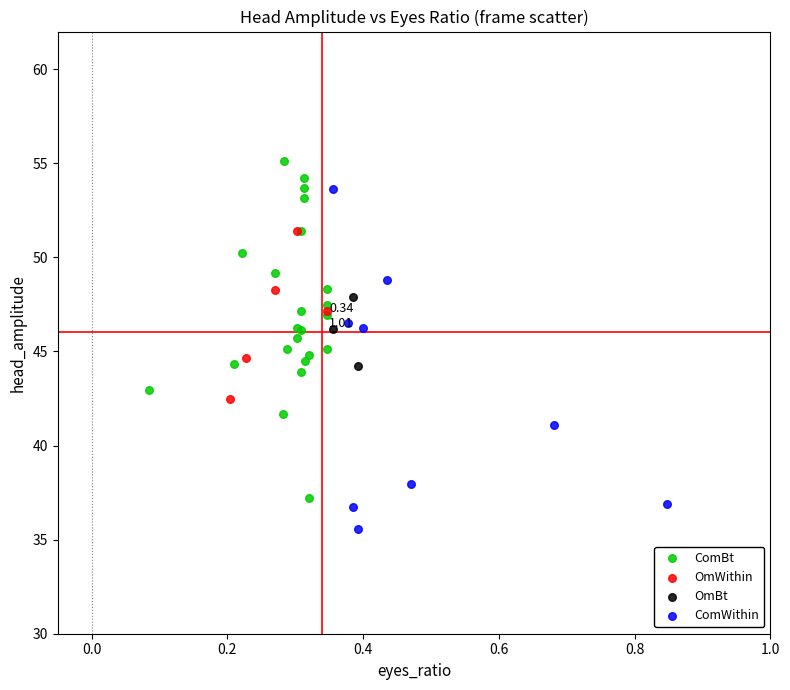

Which series contains the highest Y value?

ComBt